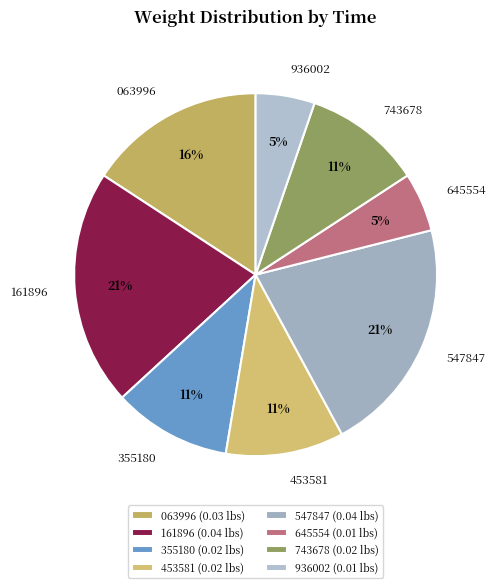

The 743678 slice represents 25% of the pie. True or false?

False